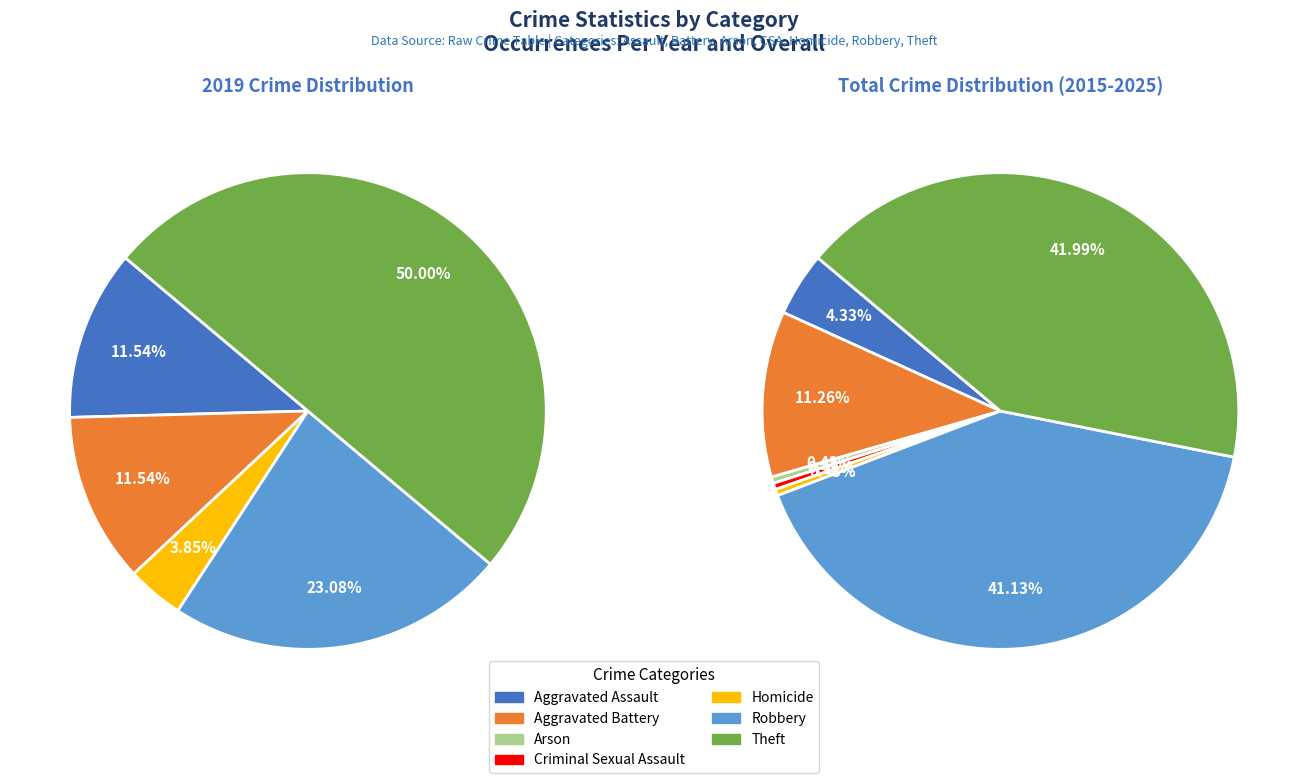

Is there a majority slice in this chart?

No